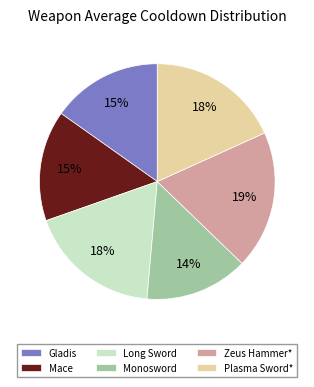

How many slices are in this pie chart?

6